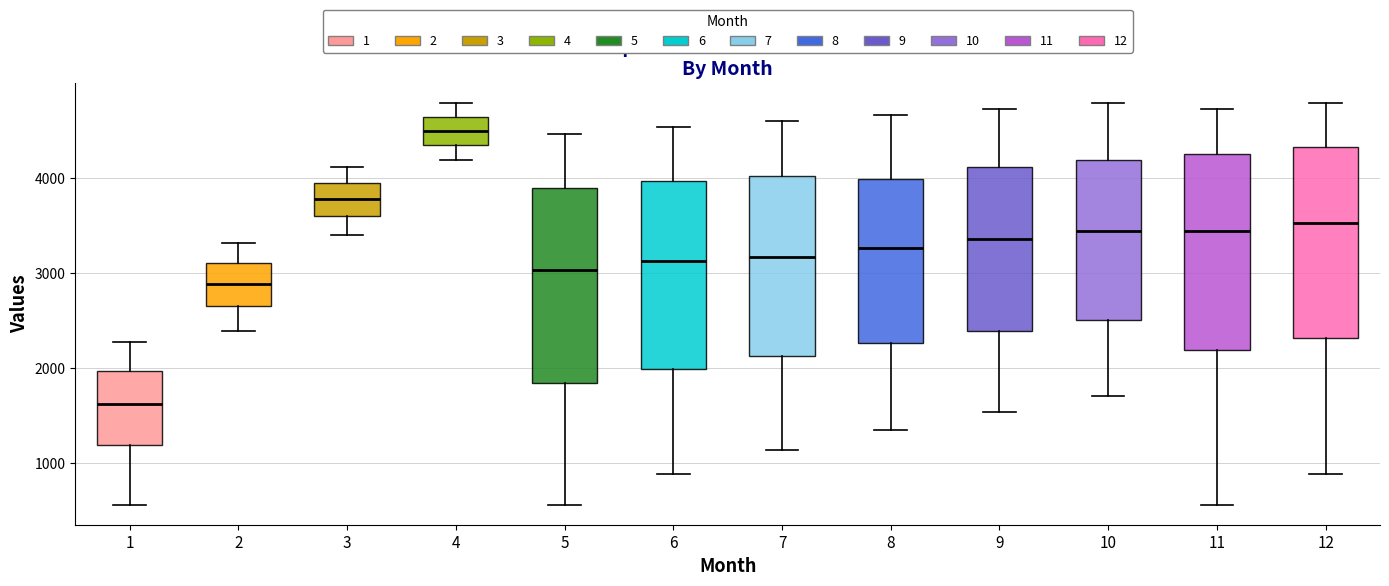

Reading left to right, transcribe this box plot: for each box, give where its median line is, the range the box spans, and where its two whiskers end, as read against the y-axis. The values are not printed on the chart, so give them approximately, as read against the axis.

1: median 1600, box 1200 to 2000, whiskers 600 to 2300
2: median 2900, box 2700 to 3100, whiskers 2400 to 3300
3: median 3800, box 3600 to 3900, whiskers 3400 to 4100
4: median 4500, box 4300 to 4600, whiskers 4200 to 4800
5: median 3000, box 1800 to 3900, whiskers 600 to 4500
6: median 3100, box 2000 to 4000, whiskers 900 to 4500
7: median 3200, box 2100 to 4000, whiskers 1100 to 4600
8: median 3300, box 2300 to 4000, whiskers 1300 to 4700
9: median 3400, box 2400 to 4100, whiskers 1500 to 4700
10: median 3400, box 2500 to 4200, whiskers 1700 to 4800
11: median 3400, box 2200 to 4300, whiskers 600 to 4700
12: median 3500, box 2300 to 4300, whiskers 900 to 4800